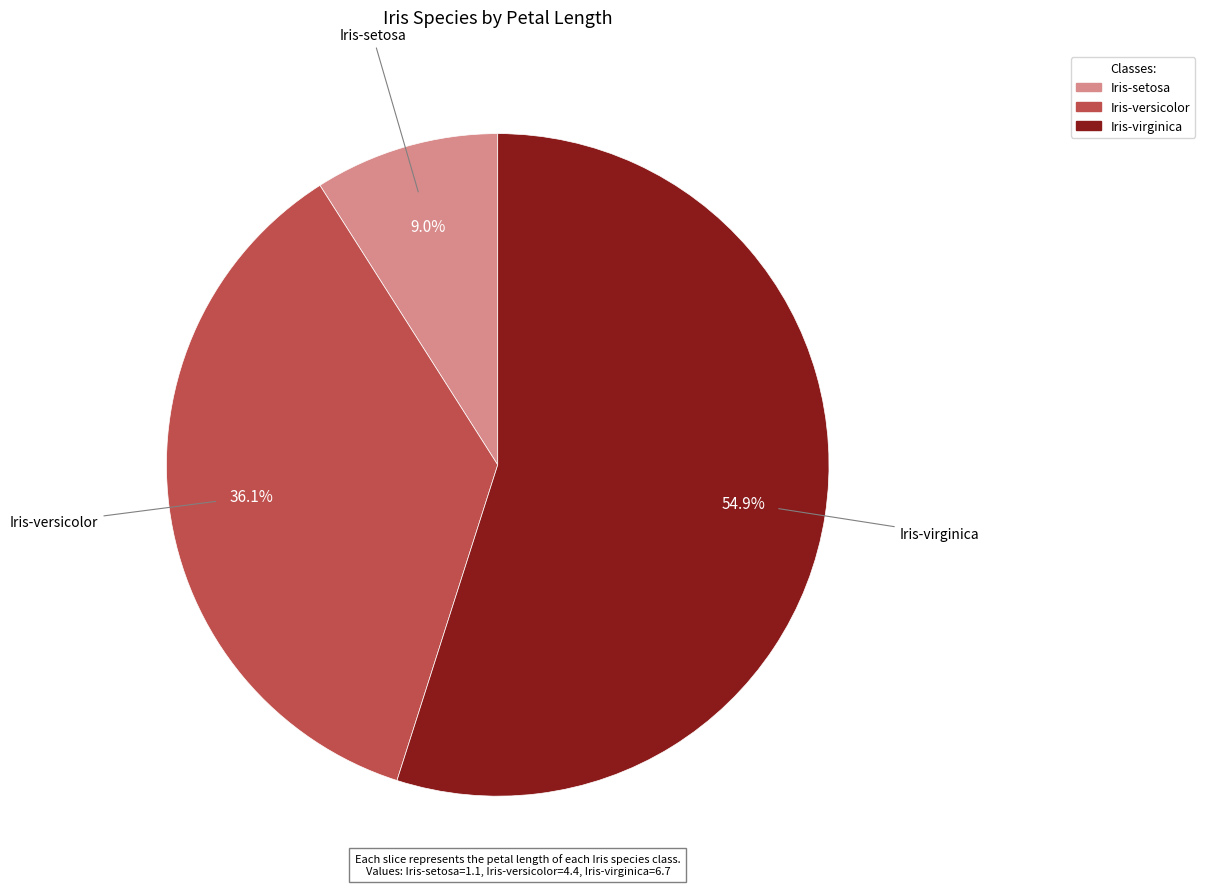

What percentage is the Iris-setosa slice, to the nearest percent?

9%